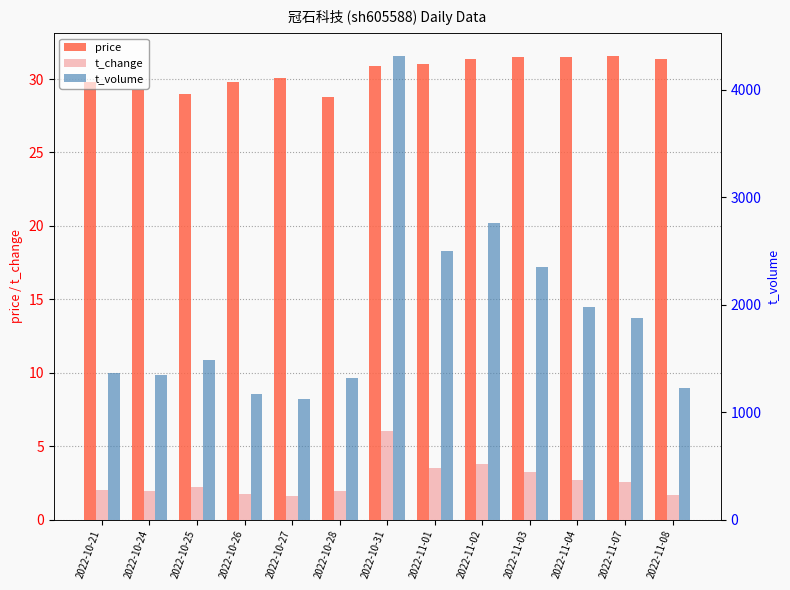

What is the total value across all series at 2022-10-21?

1396.8